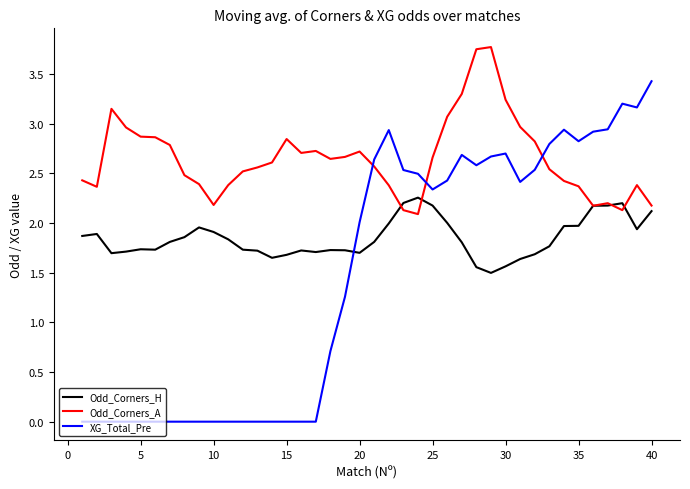

True or false: XG_Total_Pre and Odd_Corners_A intersect in this chart.

True